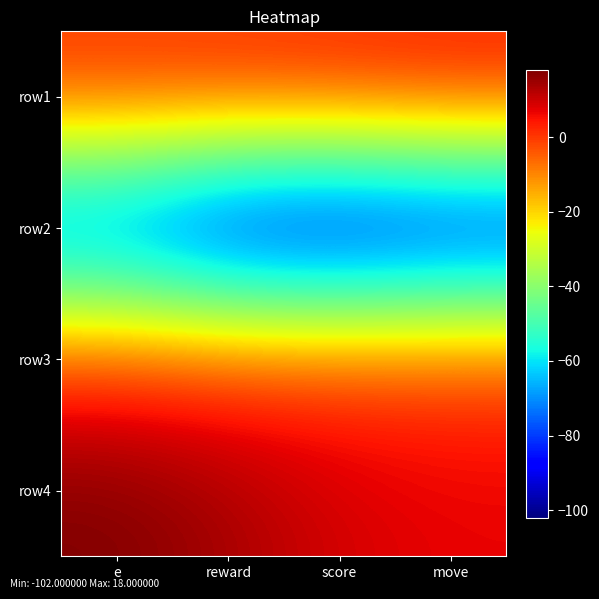

Rank the series by their maximum value, from lowest to highest.

row2, row3, row1, row4